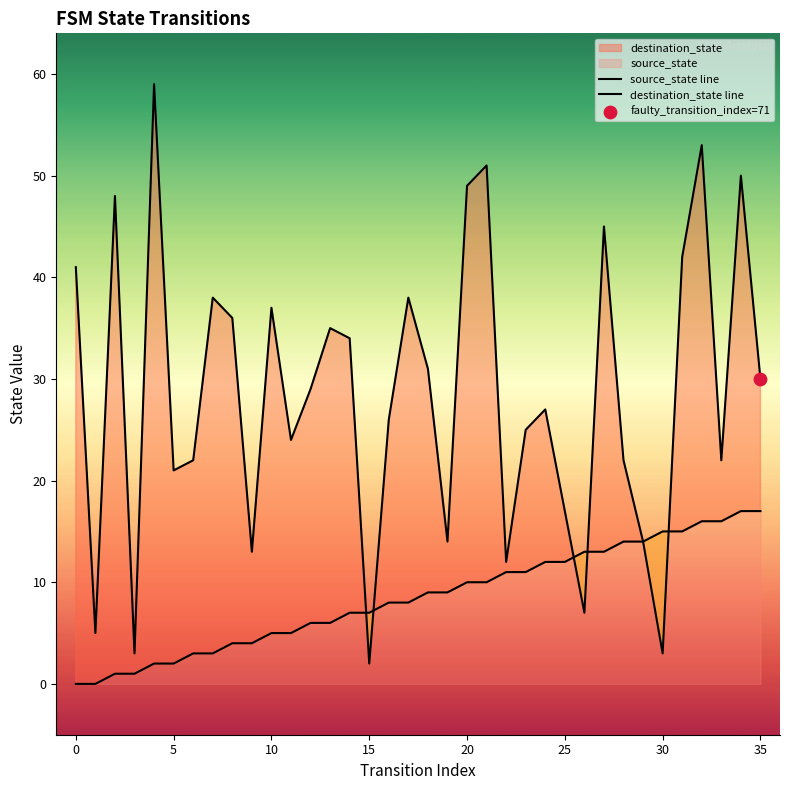

Which series contains the highest Y value?

destination_state line